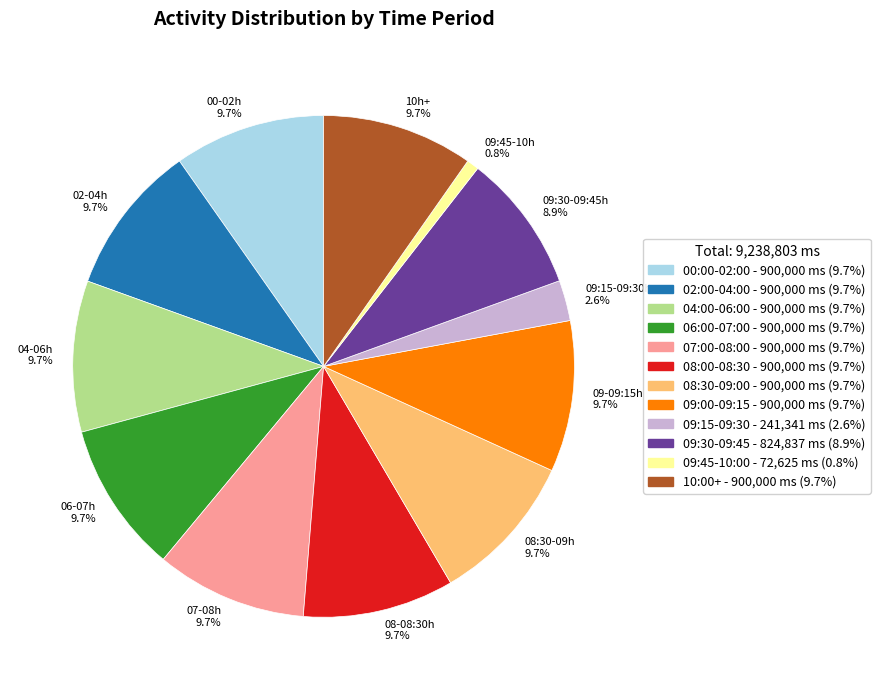

Does 04-06h 9.7% account for over 50% of the chart?

No